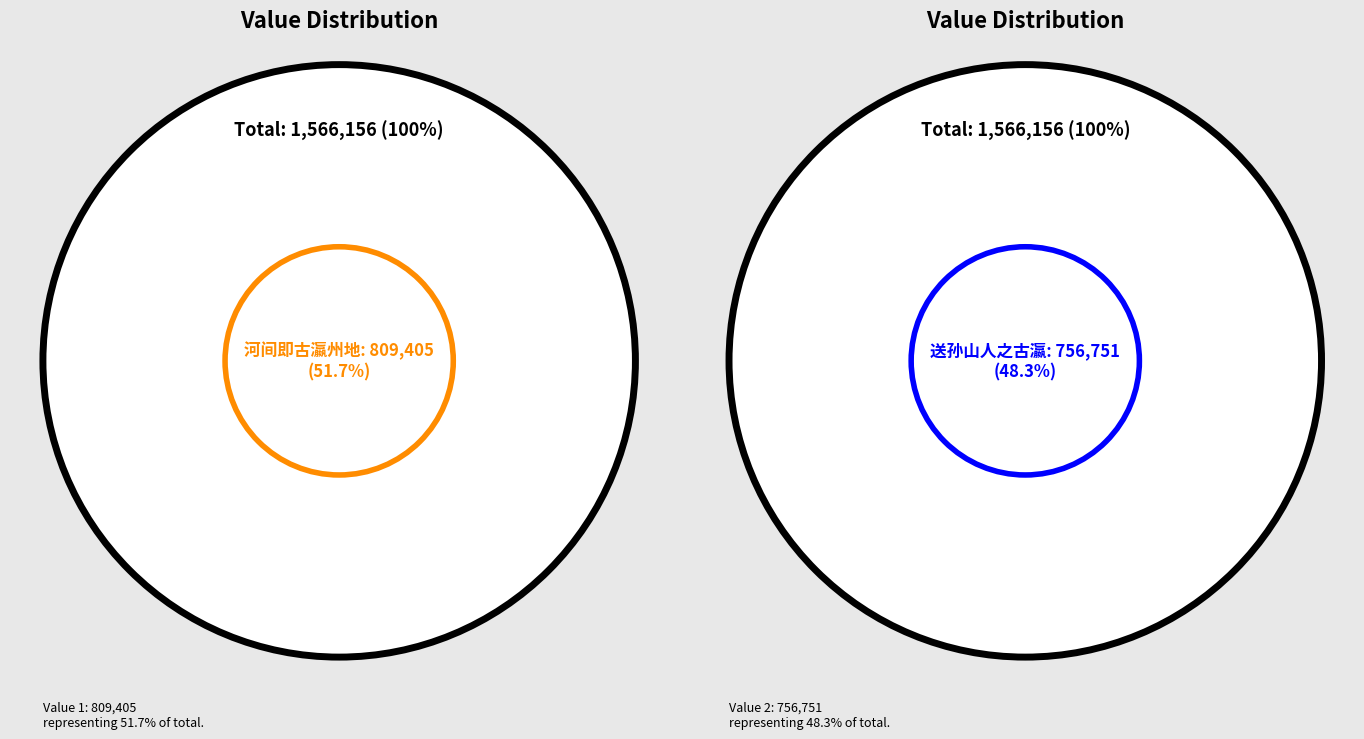

To the nearest percent, what is the difference between the 送孙山人之古瀛 and 河间即古瀛州地 slice percentages?

3%